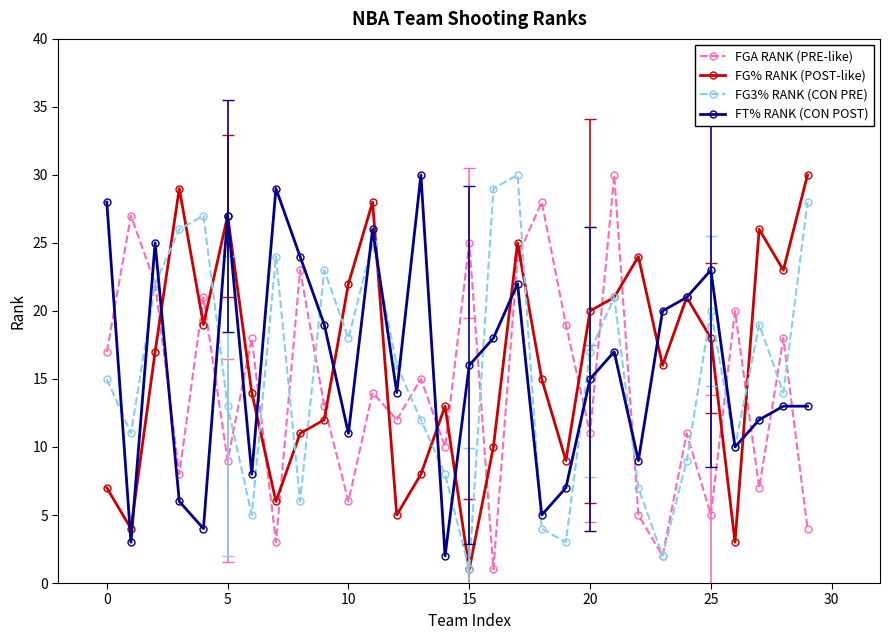

At how many categories does at least one series exceed 6?

30